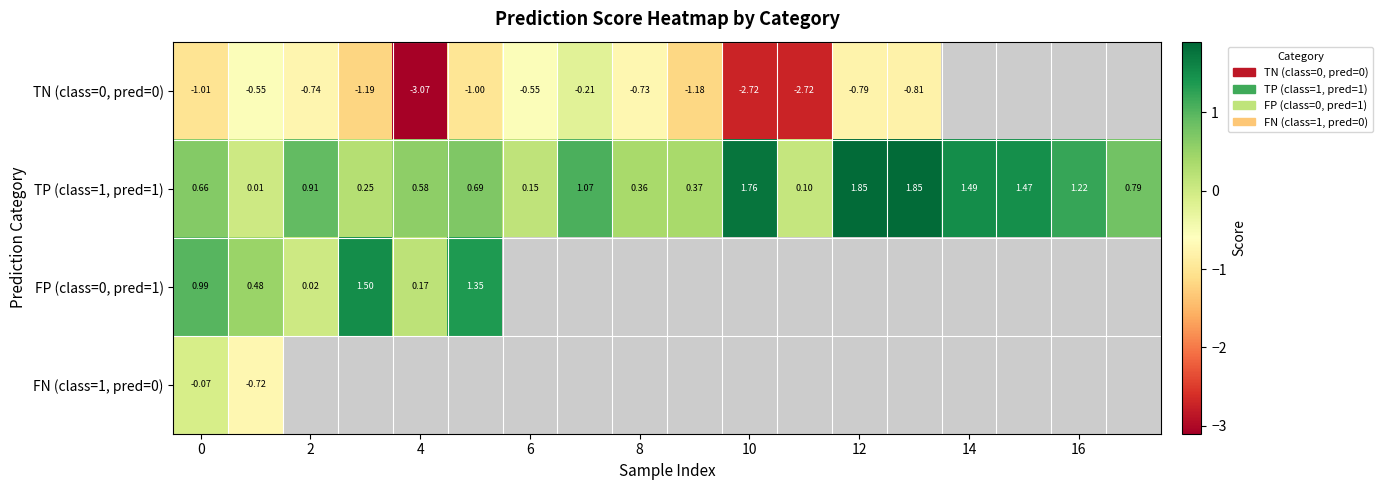

What is the minimum value shown in the chart?

-3.1